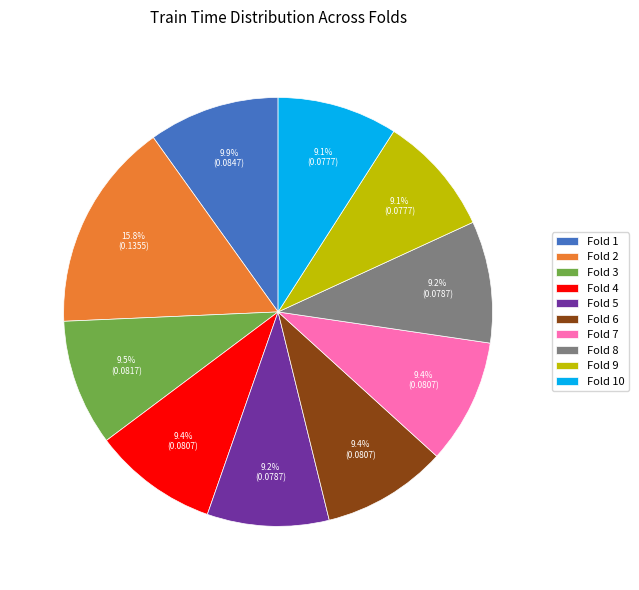

Which has a higher value, Fold 9 or Fold 1?

Fold 1